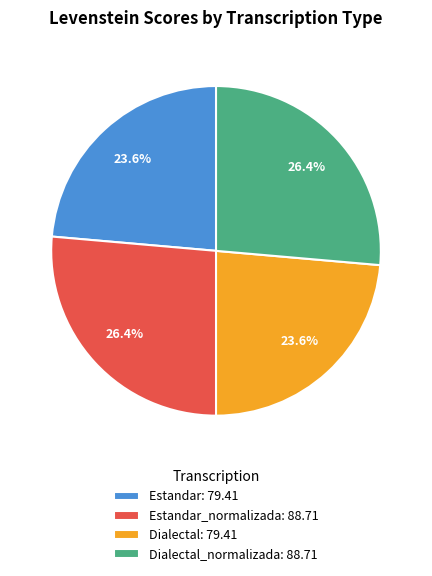

Is there a majority slice in this chart?

No